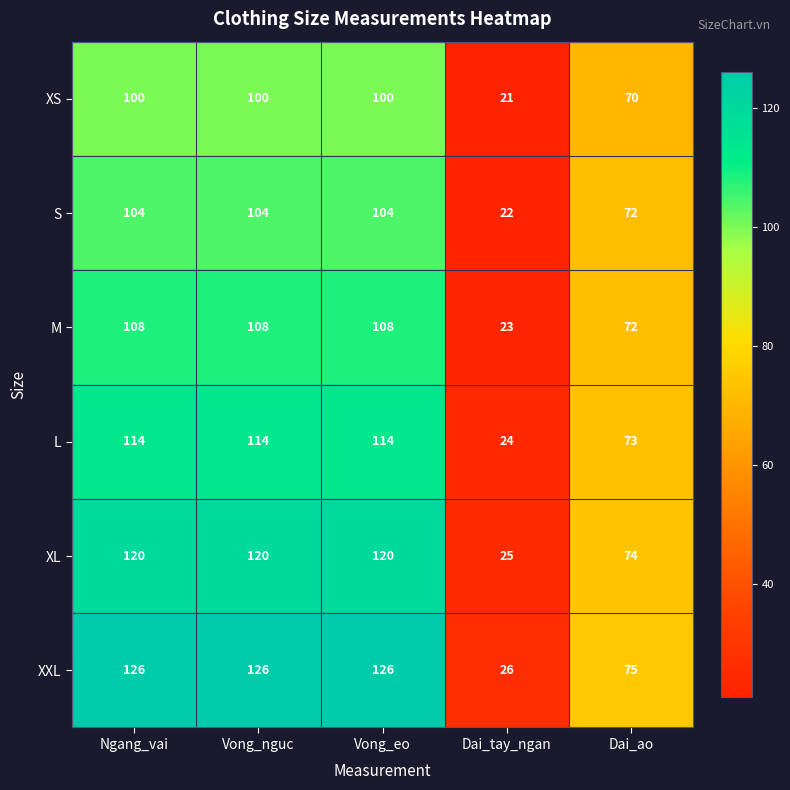

Which series has the largest total across all categories?

XXL